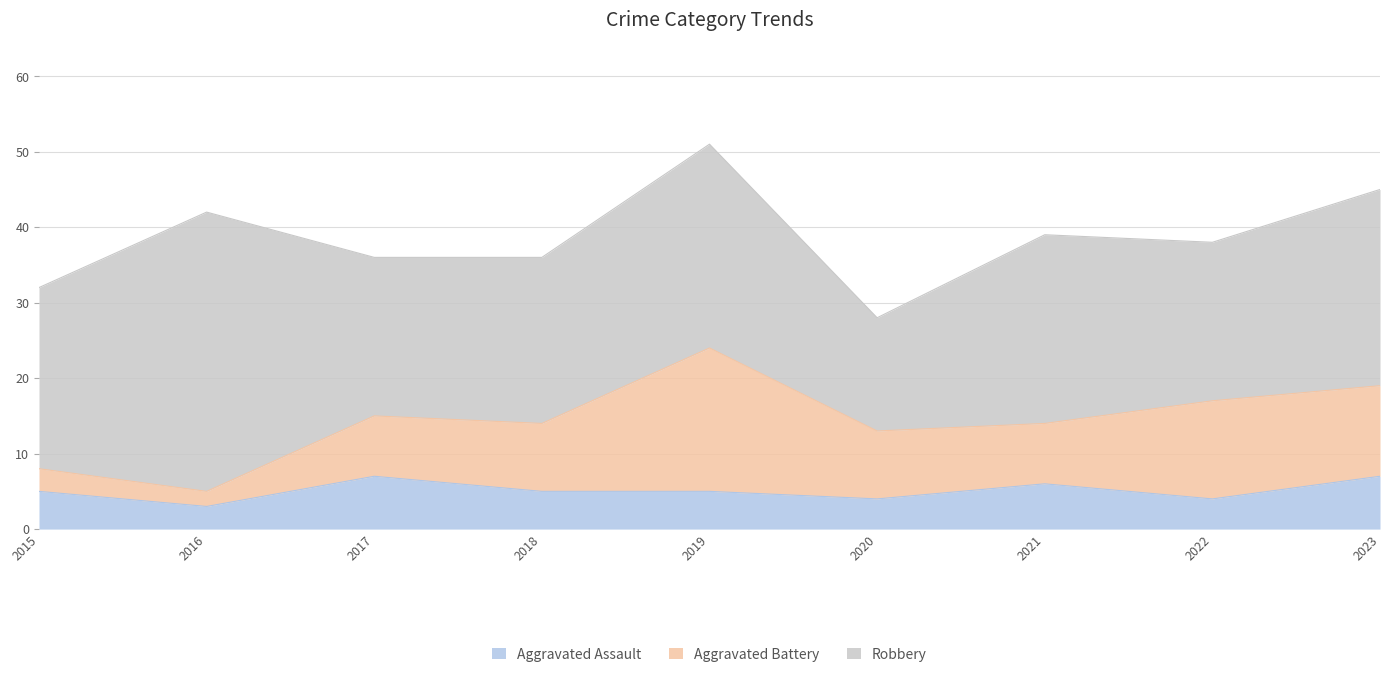

How many categories are shown in the chart?

9